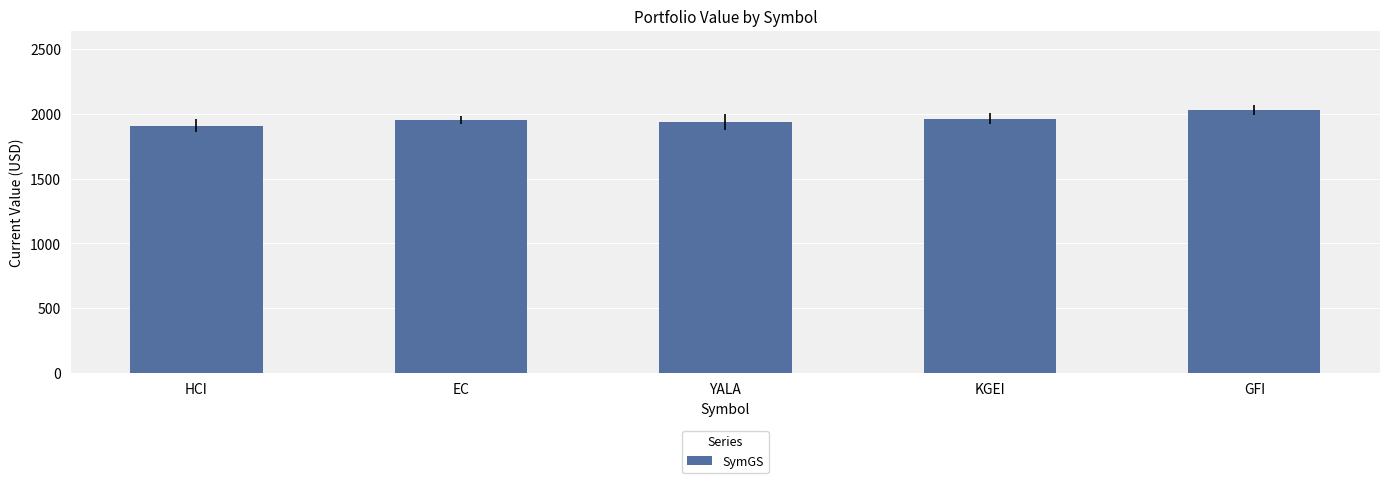

True or false: the data shows 1952.2 at EC.

True